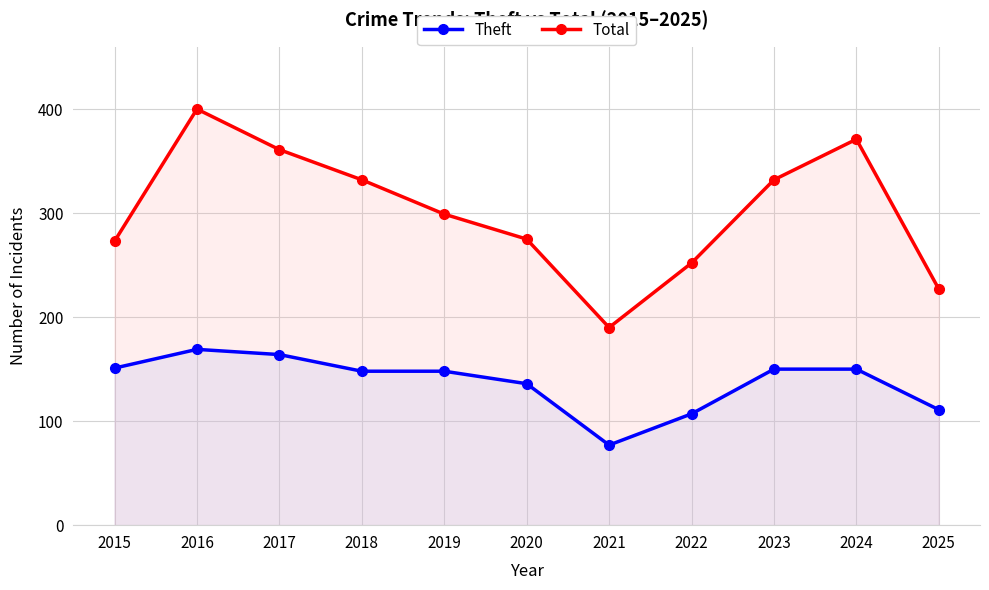

What value does the Theft series have at 2020?

136